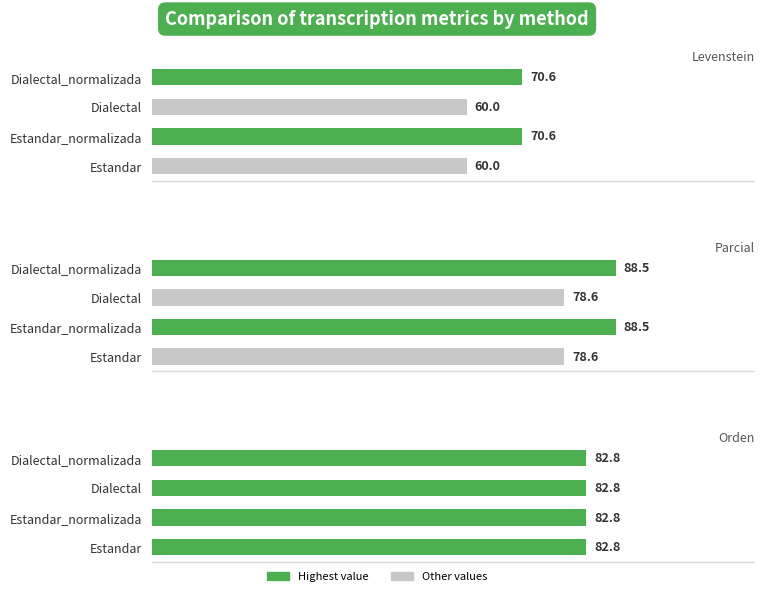

Which series has the largest range (max minus min)?

Levenstein